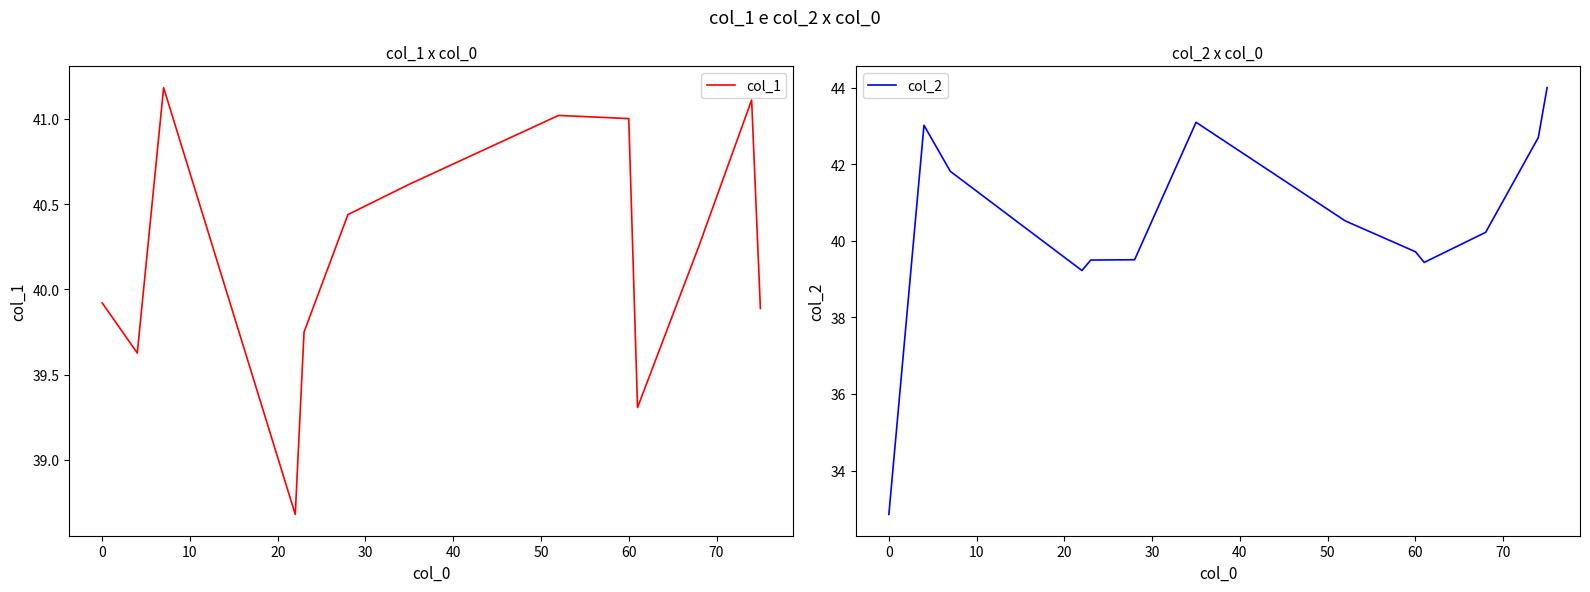

True or false: col_1 and col_2 cross at least once.

True